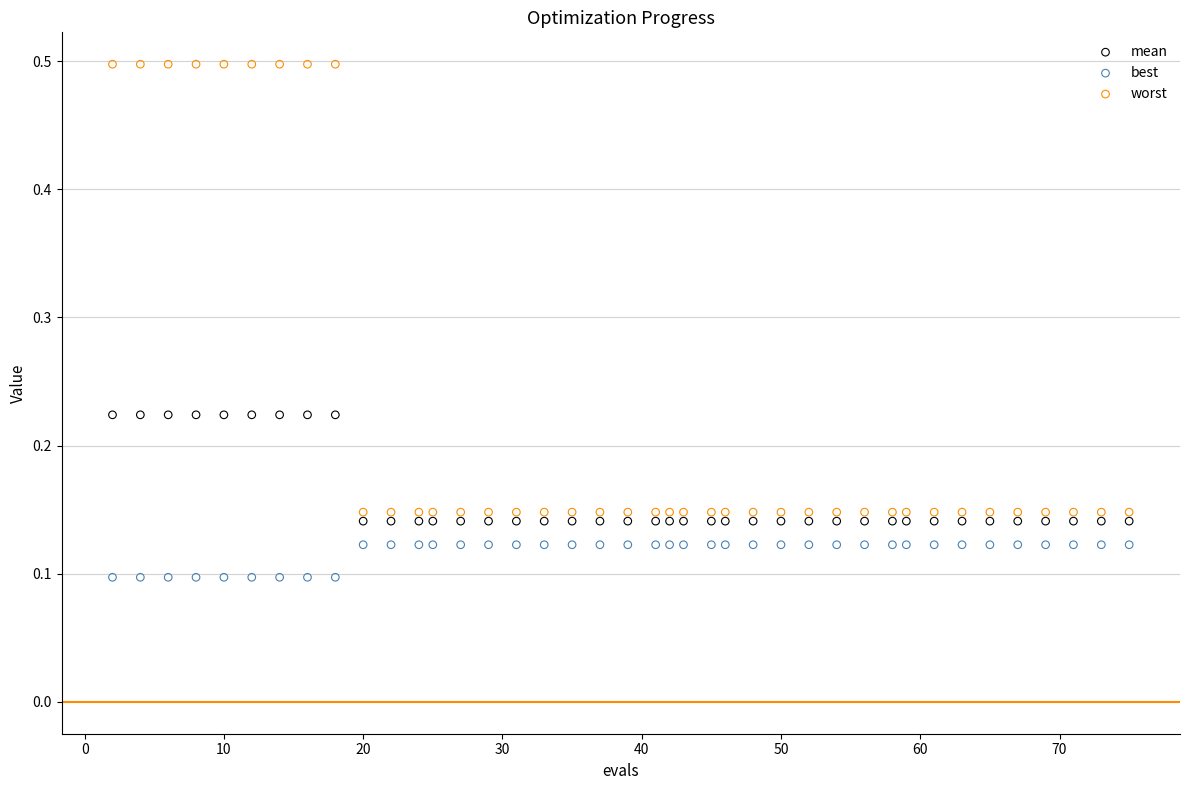

Which series reaches the minimum Y coordinate?

best